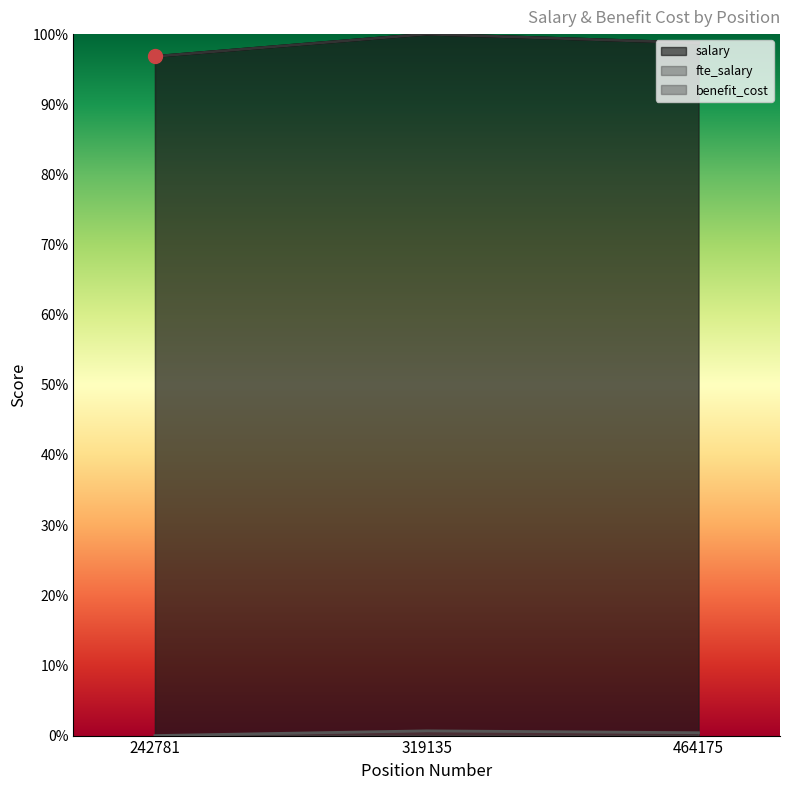

Which series has the largest total across all categories?

salary